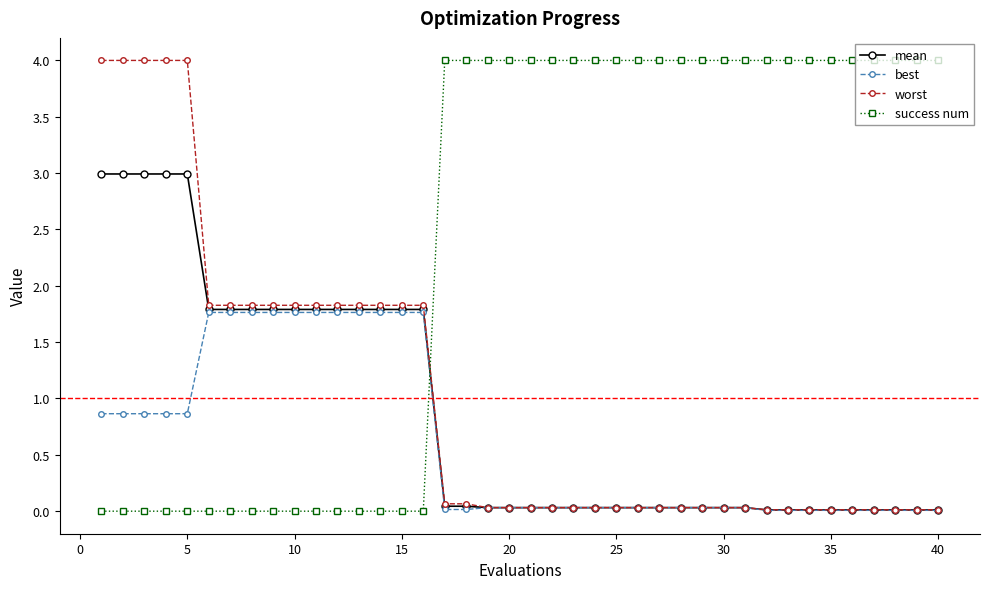

What is the difference between the maximum and minimum values in the worst series?

4.0